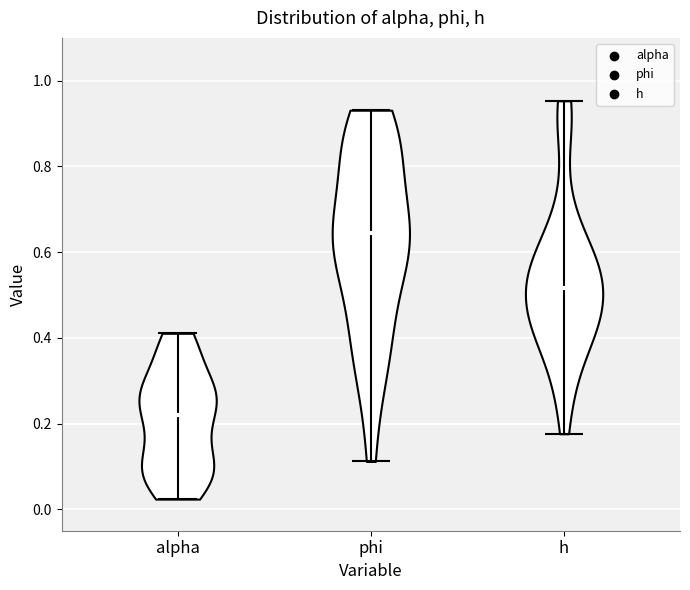

Which violin has the highest median line?

phi